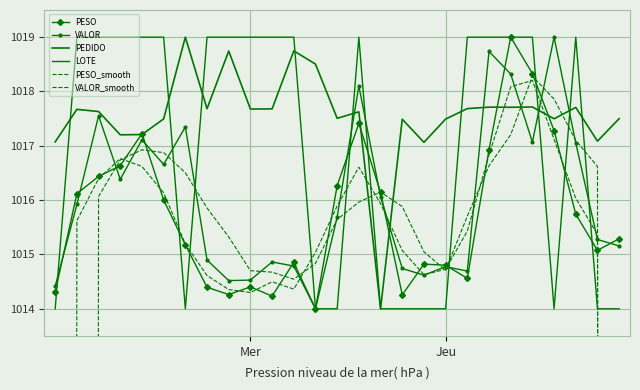

Reading right to left, extract all data points from this chart.

PESO: 1015.3	1015.1	1015.7	1017.3	1018.3	1019.0	1016.9	1014.6	1014.8	1014.8	1014.3	1016.1	1017.4	1016.3	1014.0	1014.9	1014.2	1014.4	1014.3	1014.4	1015.2	1016.0	1017.2	1016.6	1016.4	1016.1	1014.3
VALOR: 1015.2	1015.3	1017.1	1019.0	1017.1	1018.3	1018.7	1014.7	1014.8	1014.6	1014.7	1016.1	1018.1	1015.7	1014.0	1014.8	1014.9	1014.5	1014.5	1014.9	1017.3	1016.7	1017.1	1016.4	1017.6	1015.9	1014.4
PEDIDO: 1017.5	1017.1	1017.7	1017.5	1017.7	1017.7	1017.7	1017.7	1017.5	1017.1	1017.5	1014.0	1017.6	1017.5	1018.5	1018.7	1017.7	1017.7	1018.7	1017.7	1019.0	1017.5	1017.2	1017.2	1017.6	1017.7	1017.1
LOTE: 1014.0	1014.0	1019.0	1014.0	1019.0	1019.0	1019.0	1019.0	1014.0	1014.0	1014.0	1014.0	1019.0	1014.0	1014.0	1019.0	1019.0	1019.0	1019.0	1019.0	1014.0	1019.0	1019.0	1019.0	1019.0	1019.0	1014.0
PESO_smooth: 676.8	1015.4	1016.0	1017.1	1018.2	1018.1	1016.8	1015.4	1014.7	1014.6	1015.1	1015.9	1016.6	1015.9	1015.0	1014.4	1014.5	1014.3	1014.4	1014.6	1015.2	1016.1	1016.6	1016.8	1016.4	1015.6	676.8
VALOR_smooth: 761.9	1016.6	1017.1	1017.9	1018.3	1017.2	1016.6	1015.7	1014.7	1015.0	1015.9	1016.1	1016.0	1015.6	1014.8	1014.5	1014.7	1014.7	1015.3	1015.9	1016.5	1016.9	1016.9	1016.7	1016.1	762.0	507.6